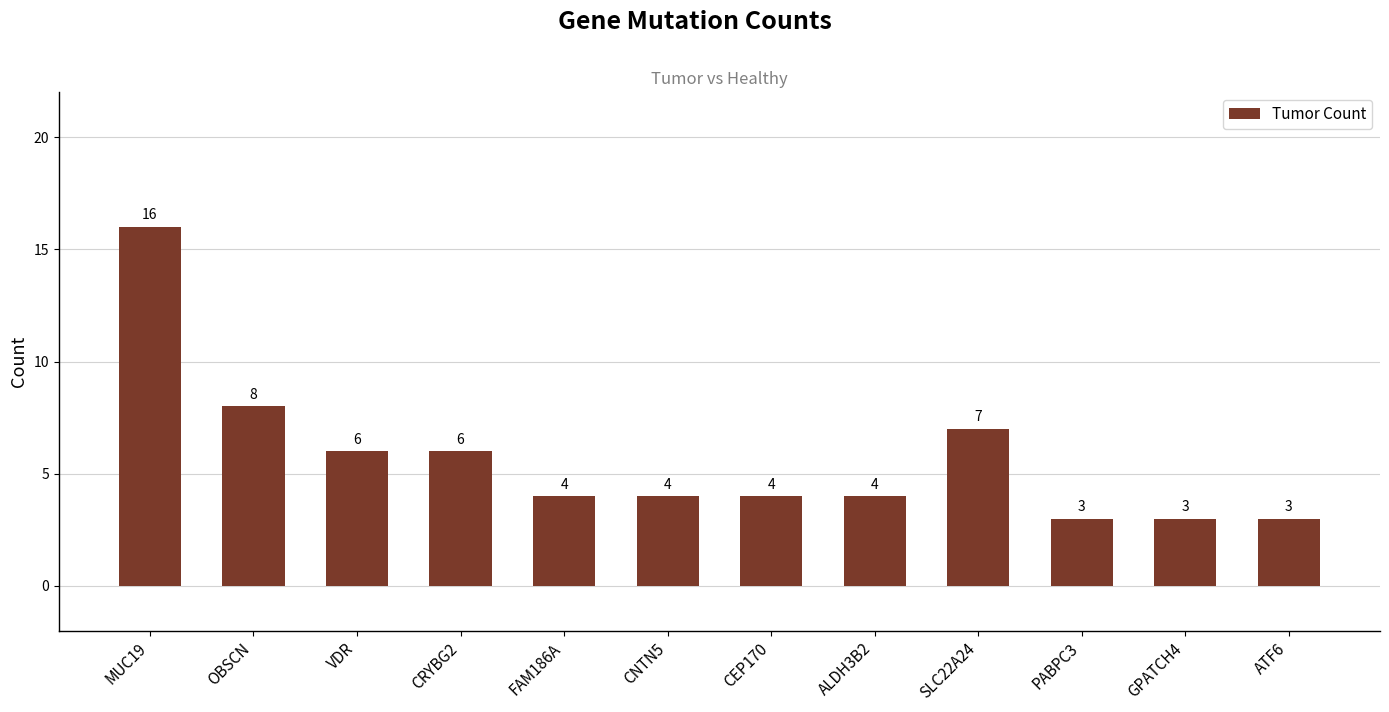

What is the label of the 3rd bar from the left?

VDR